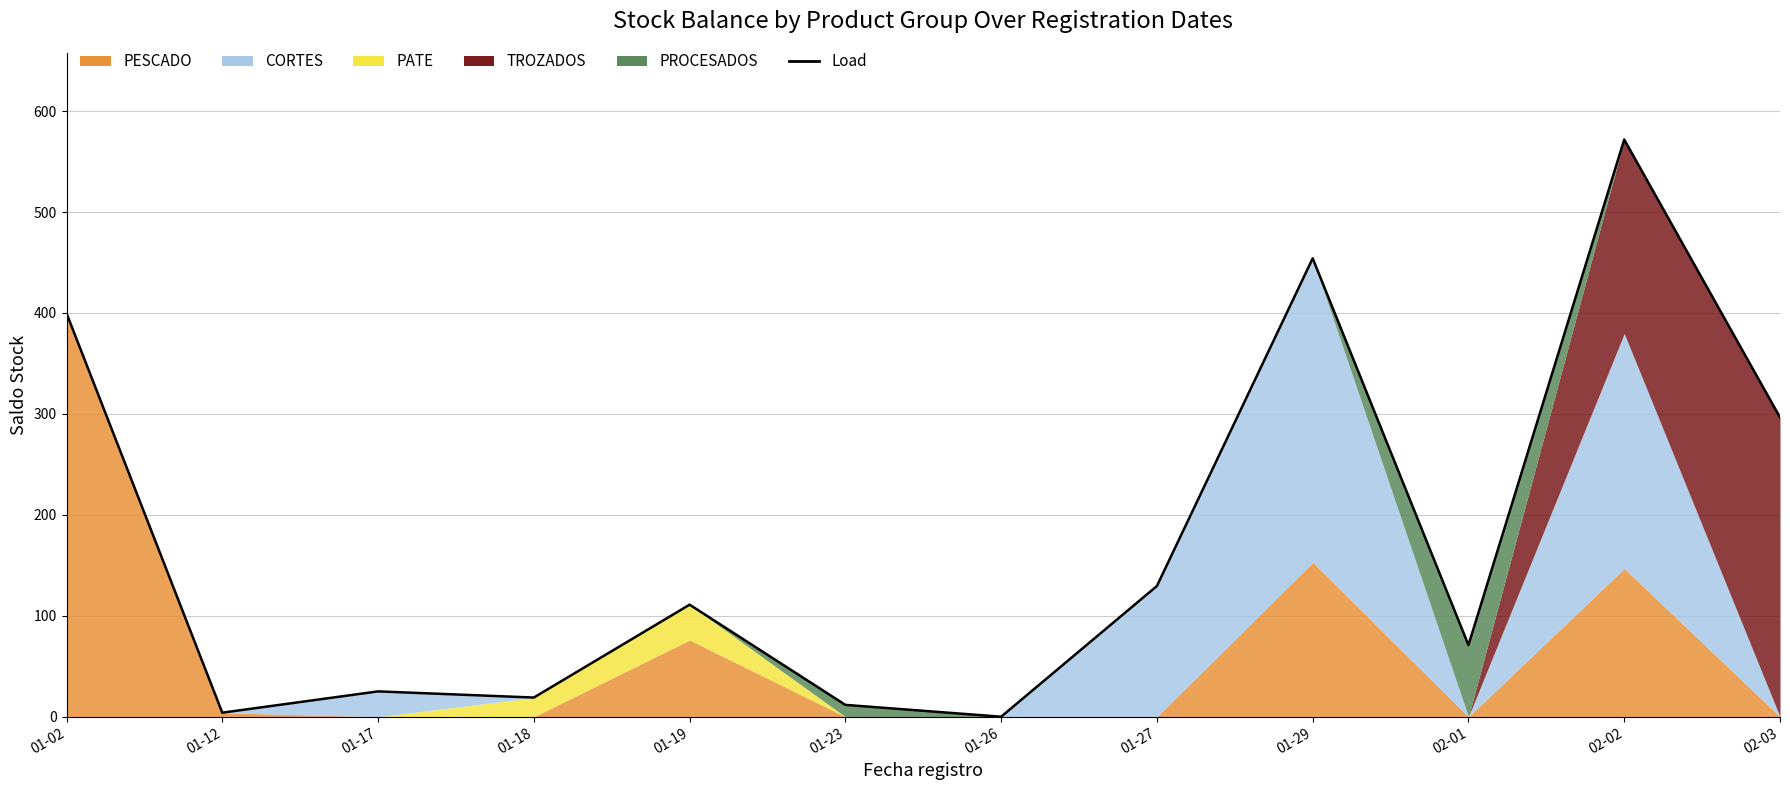

Reading right to left, list all the values displayed in this chart.

02-03=296.6	02-02=571.8	02-01=71.0	01-29=454.1	01-27=129.5	01-26=0.0	01-23=11.7	01-19=111.0	01-18=19.0	01-17=25.1	01-12=4.0	01-02=399.7